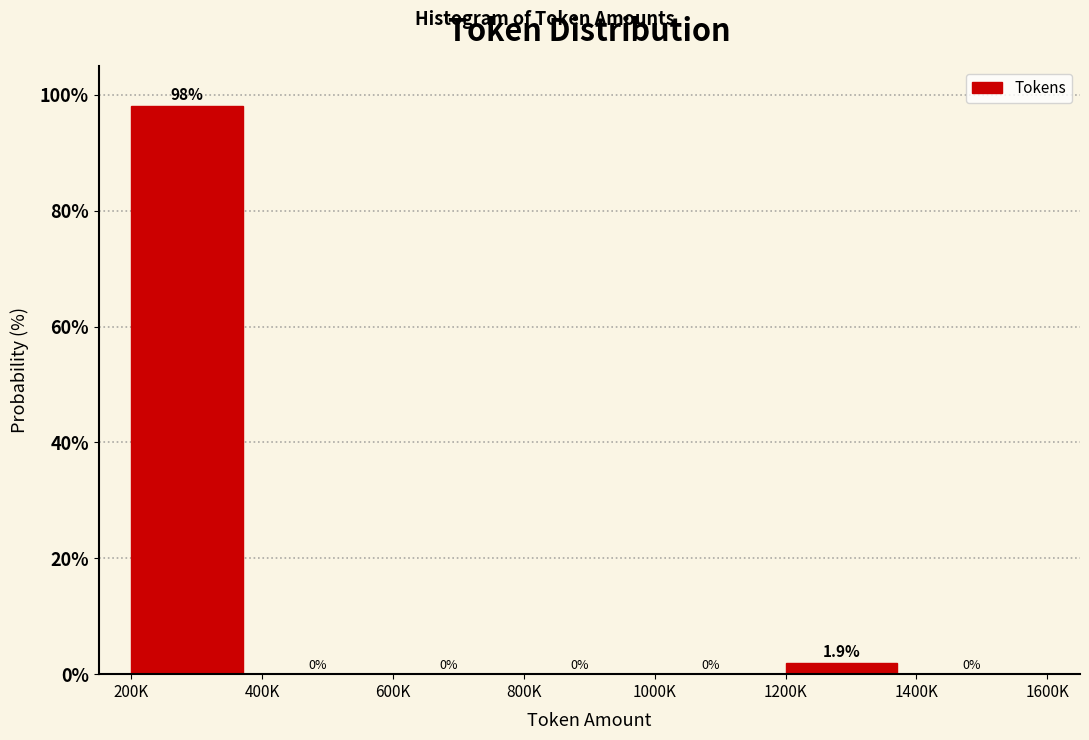

Reading right to left, list all the values displayed in this chart.

1400K=0.0	1200K=1.9	1000K=0.0	800K=0.0	600K=0.0	400K=0.0	200K=98.1